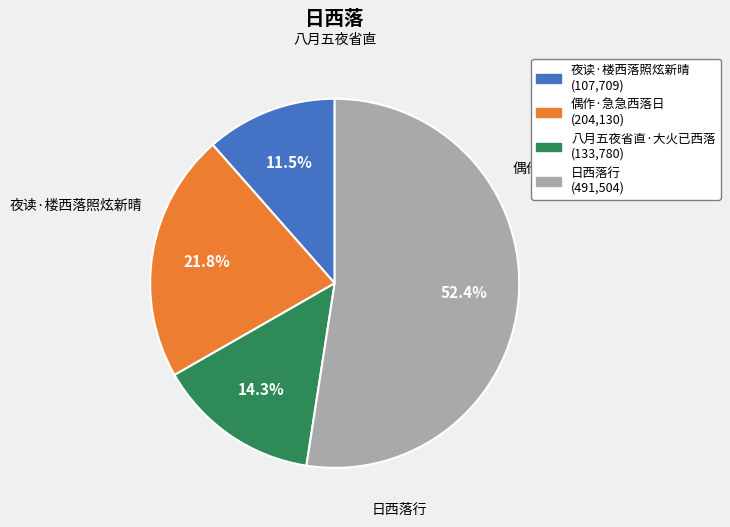

What percentage is NOT represented by 夜读·楼西落照炫新晴?

88.5%